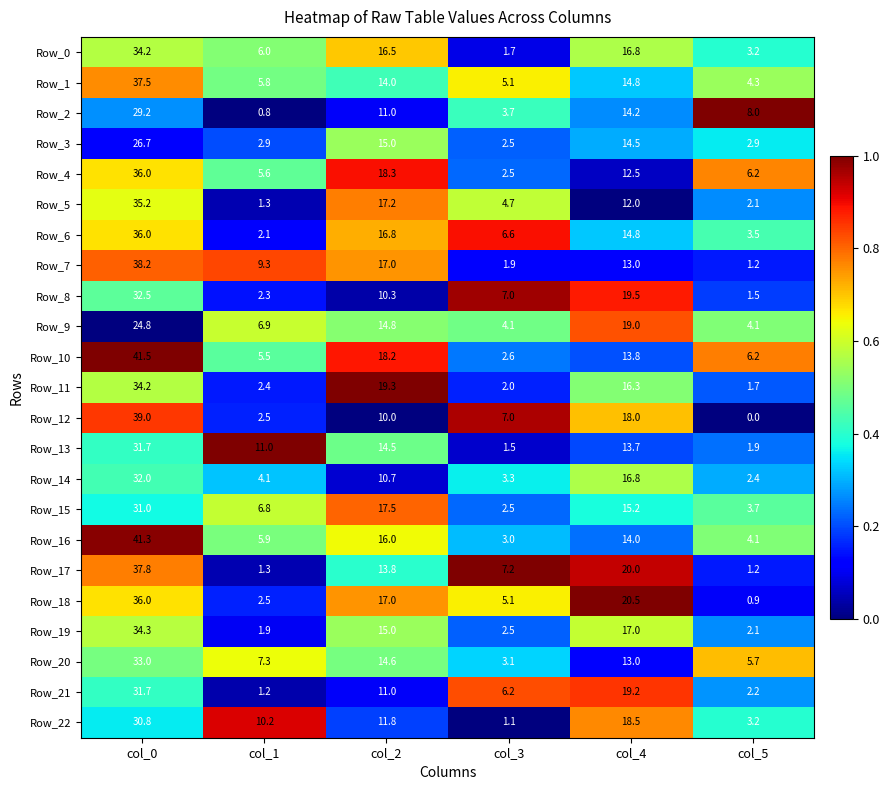

Rank the categories by Row_20 value from lowest to highest.

col_3, col_5, col_1, col_4, col_2, col_0